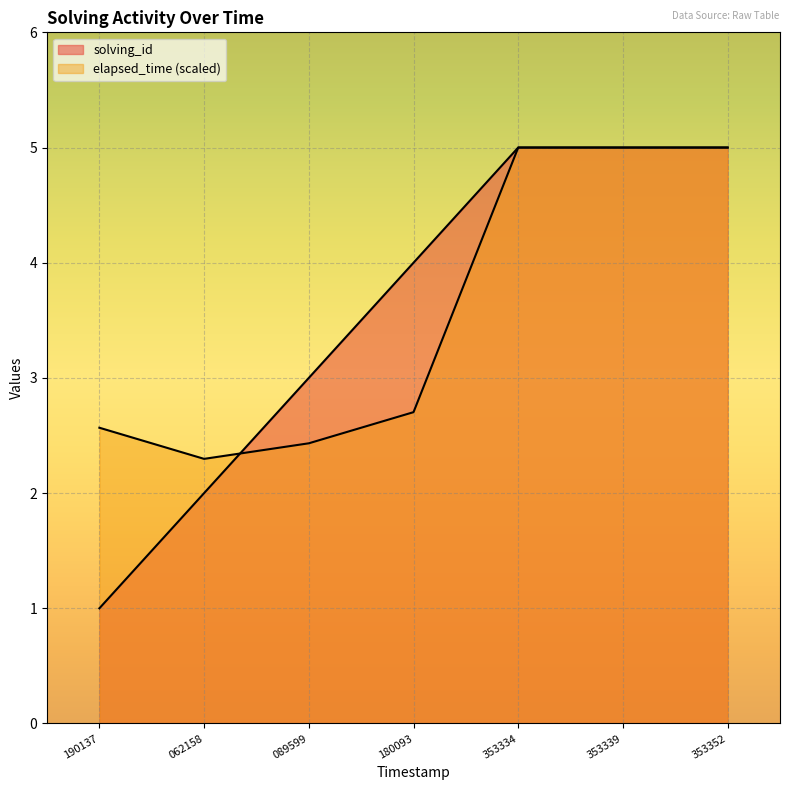

Which series has the largest total across all categories?

solving_id